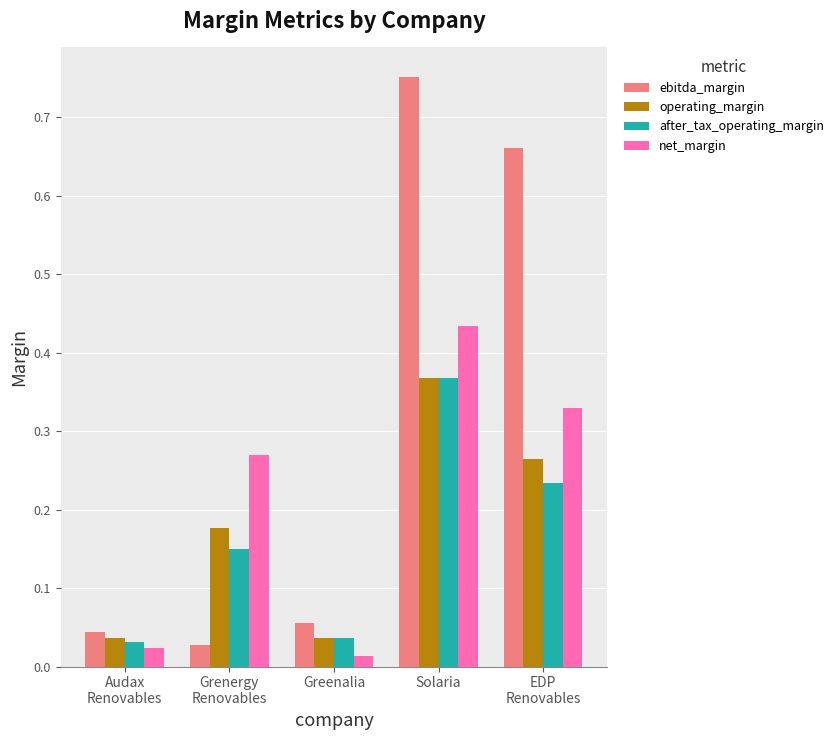

Which label corresponds to the largest value in the chart?

Solaria